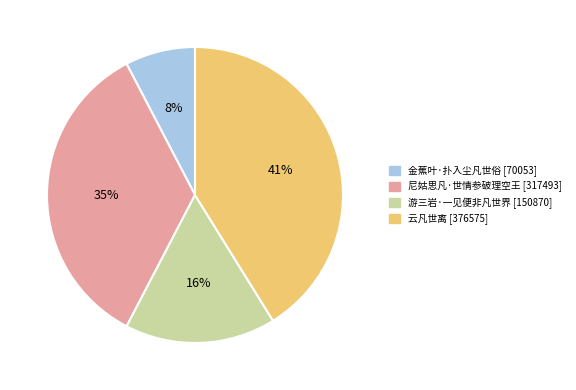

To the nearest percent, what is the combined percentage of 尼姑思凡·世情参破理空王 and 游三岩·一见便非凡世界?

51%